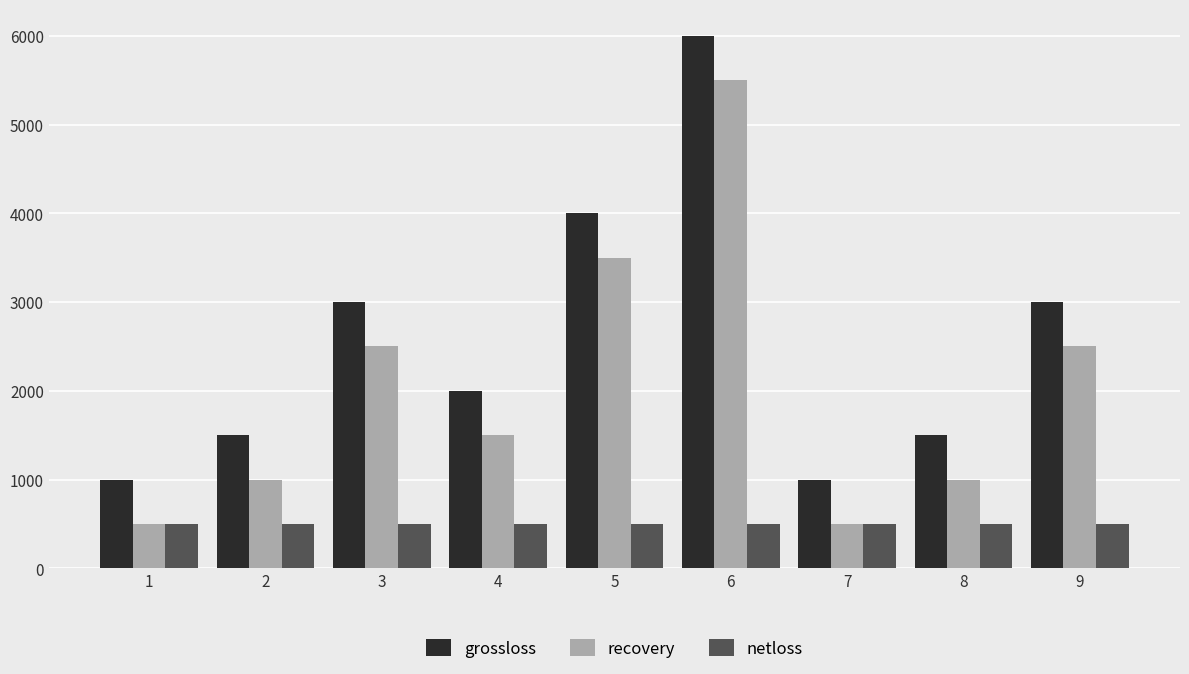

What is the difference between the highest and lowest values at 8?

1000